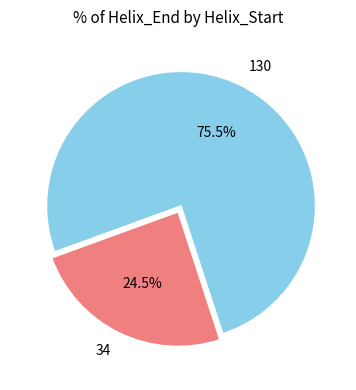

What is the smallest slice in the pie chart?

34